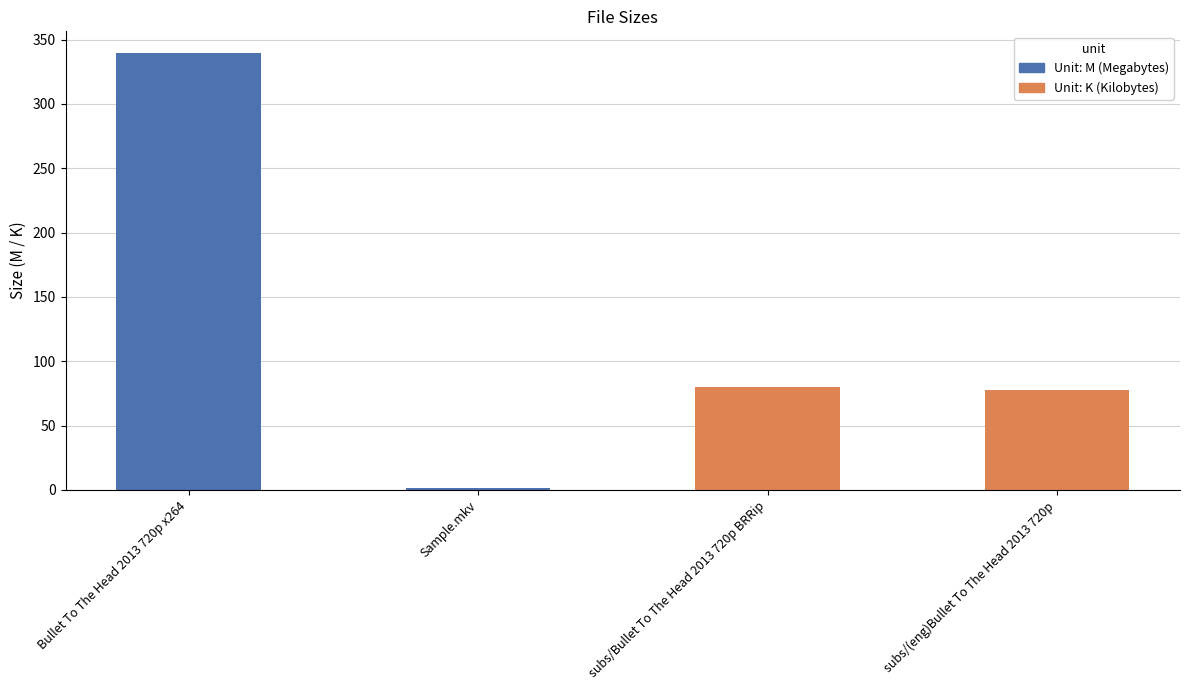

True or false: the data shows 77.6 at subs/(eng)Bullet To The Head 2013 720p.

True